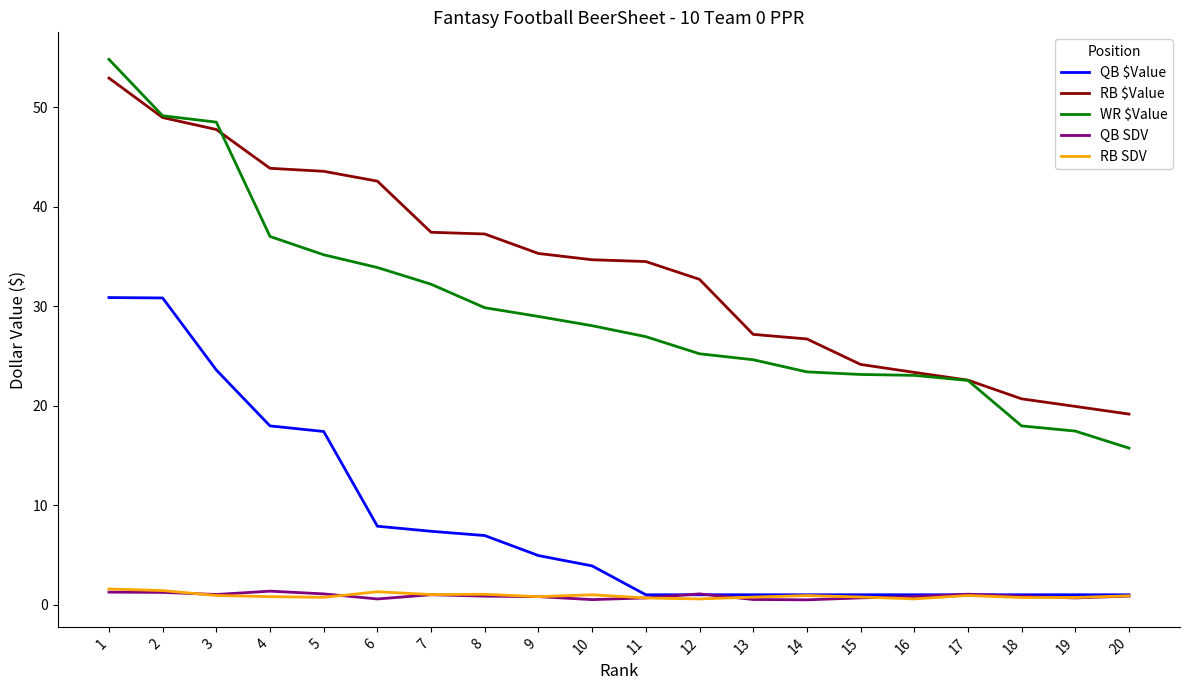

Which series has the largest range (max minus min)?

WR $Value